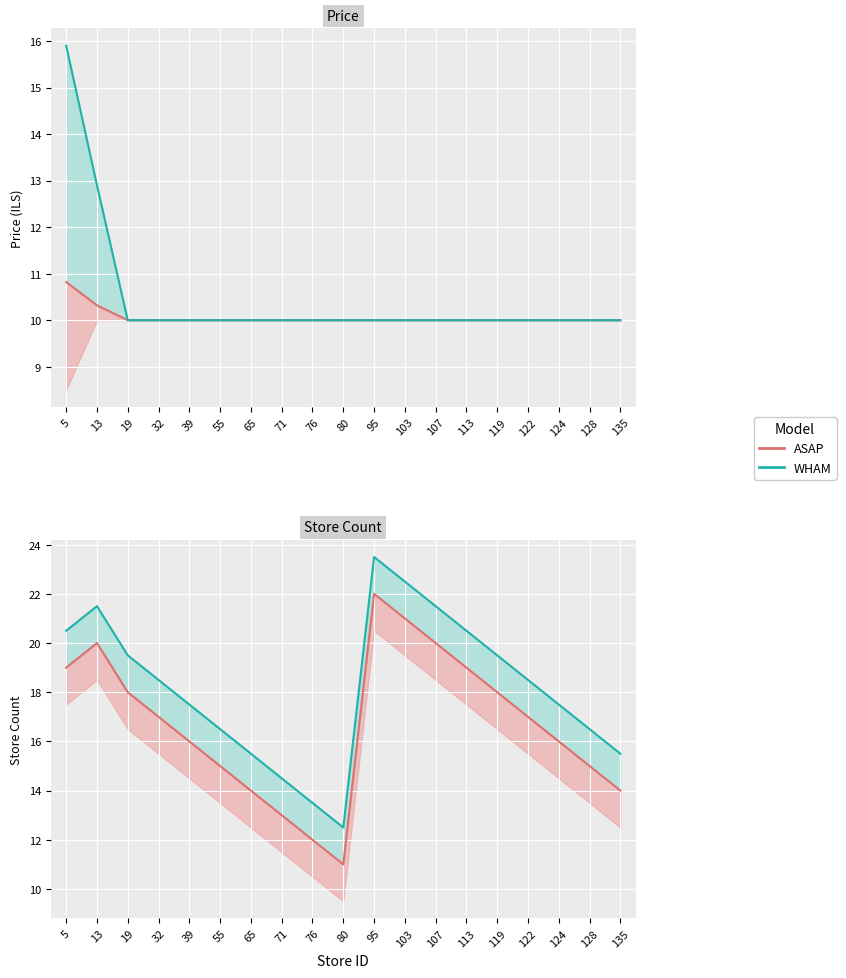

Which has a higher value, 124 or 71?

124